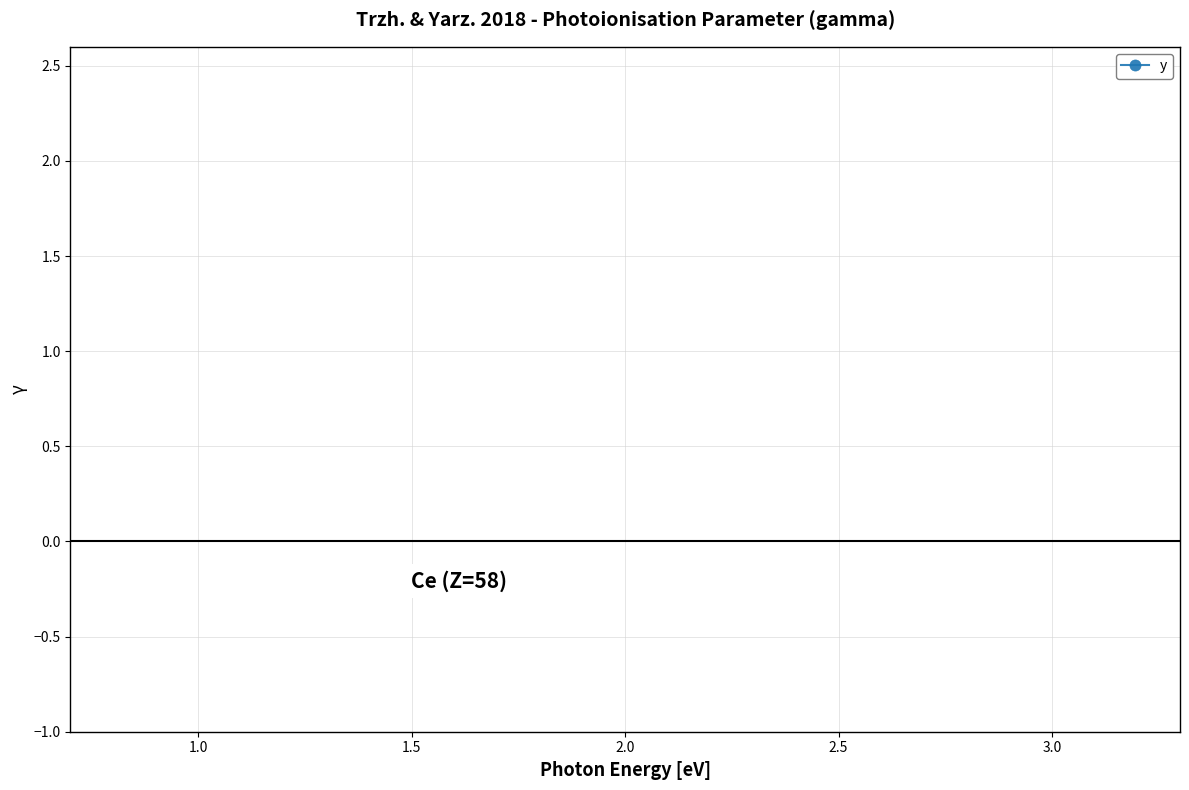

Does the chart have visible grid lines?

Yes